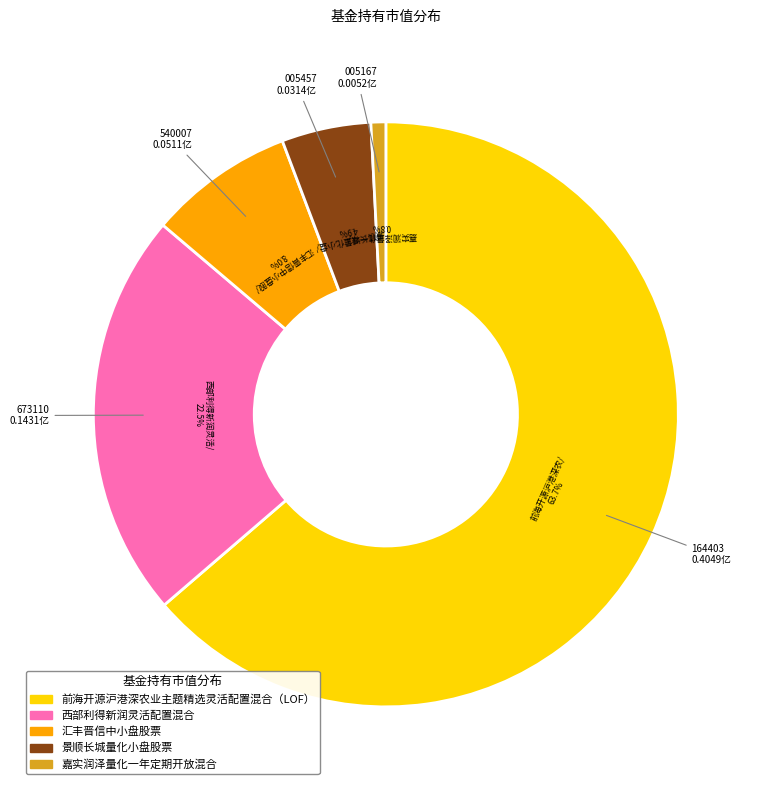

Which category has the smallest portion of the pie?

嘉实润泽量化一年定期开放混合